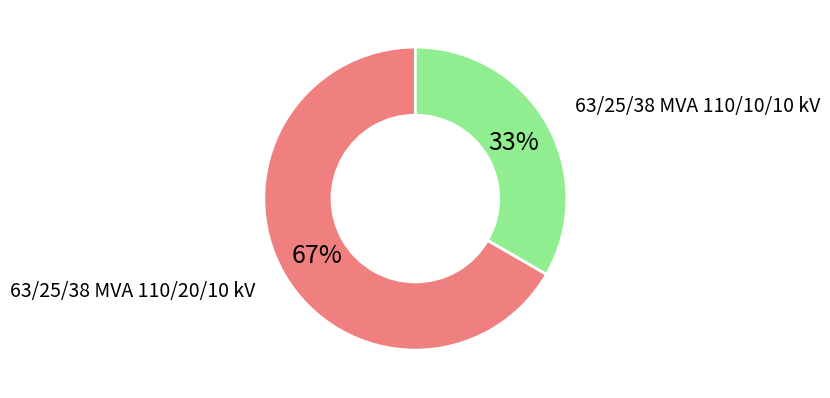

Is it true that 63/25/38 MVA 110/10/10 kV is 33% of the pie?

True